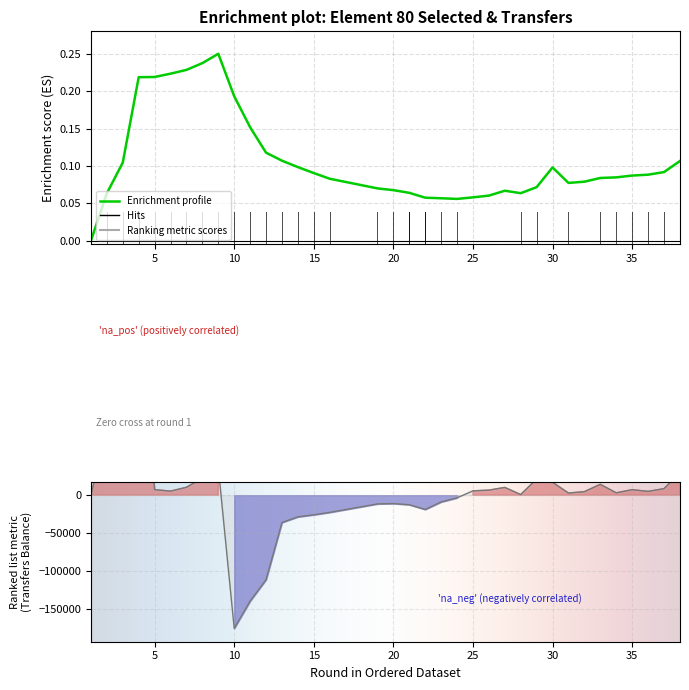

How many negative values does the transfers_balance series have?

15